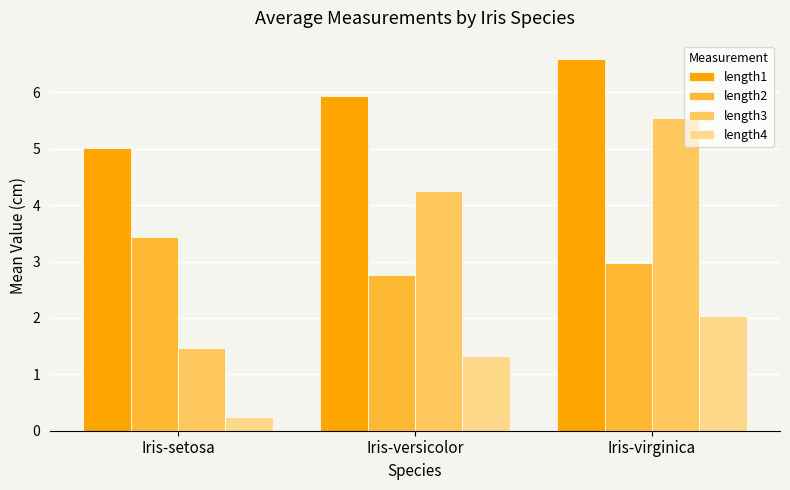

What is the difference between the second highest and minimum values in the length1 series?

0.9